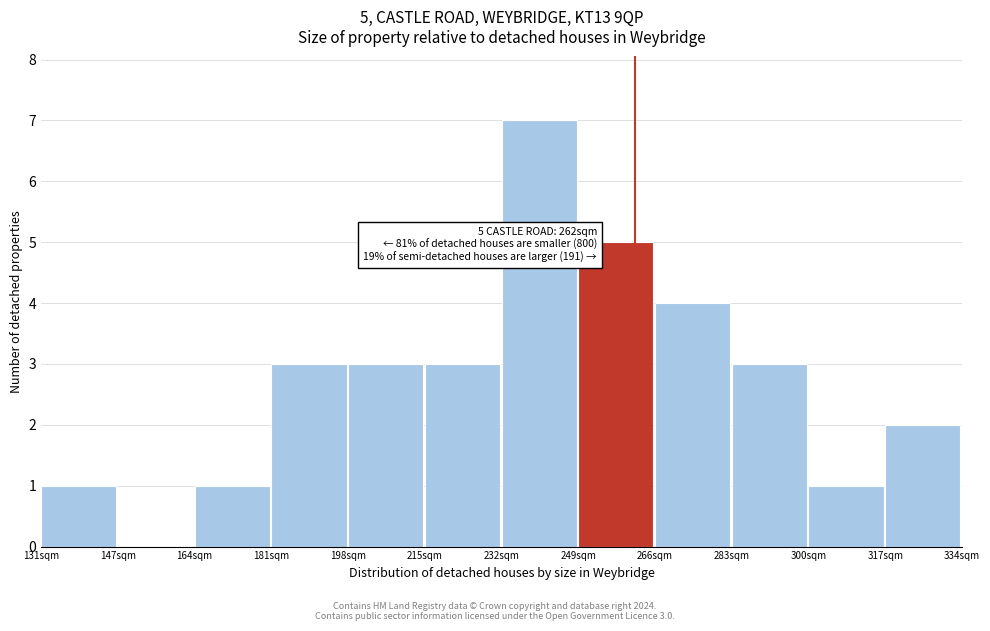

Over which range of the x-axis is the bar tallest?

232 to 250